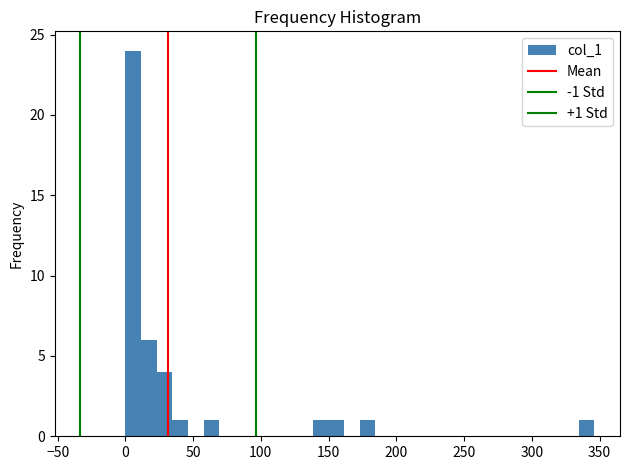

Read against the x-axis, roughly where is the centre of the tallest bar?

5